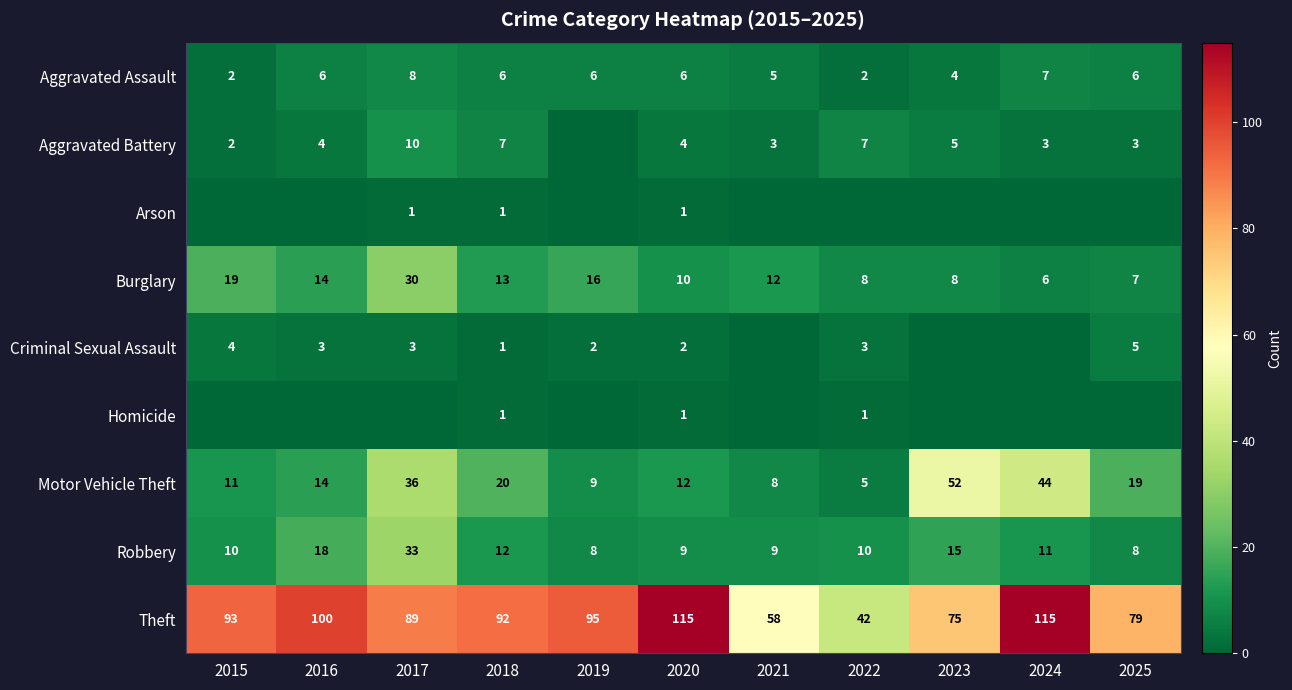

What is the average value of the Motor Vehicle Theft series?

21